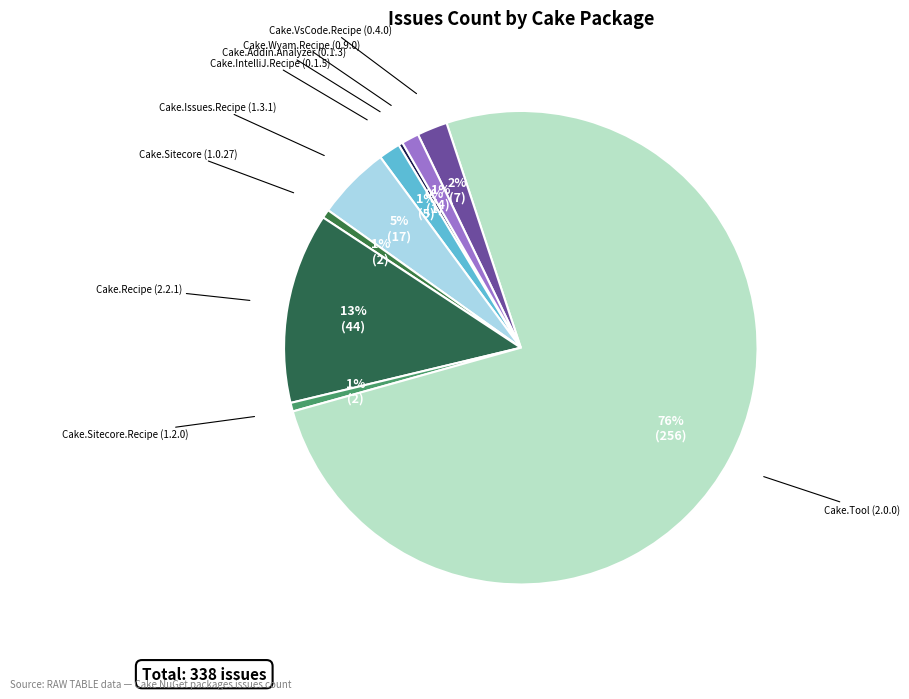

How many slices are in this pie chart?

9